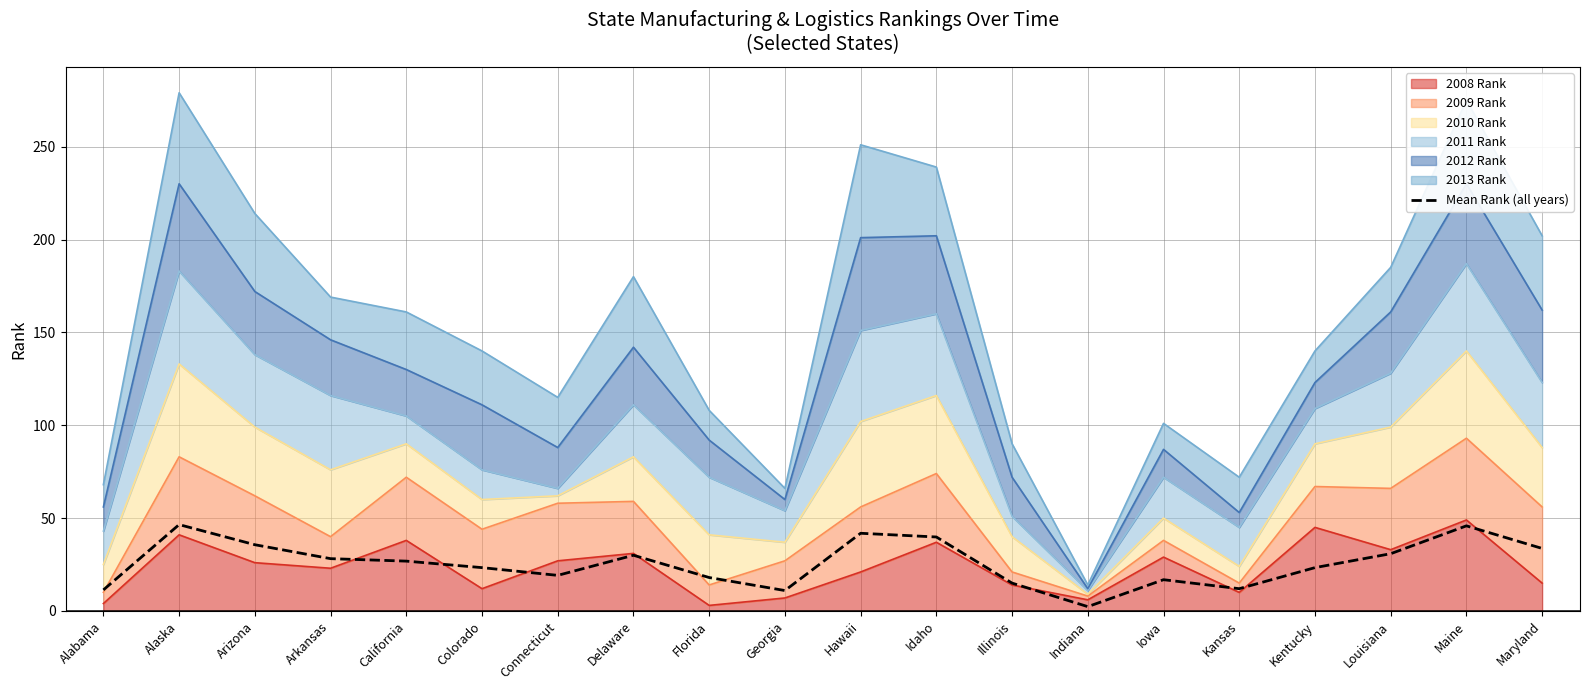

What is the difference between the values at Indiana and Arizona?

33.3